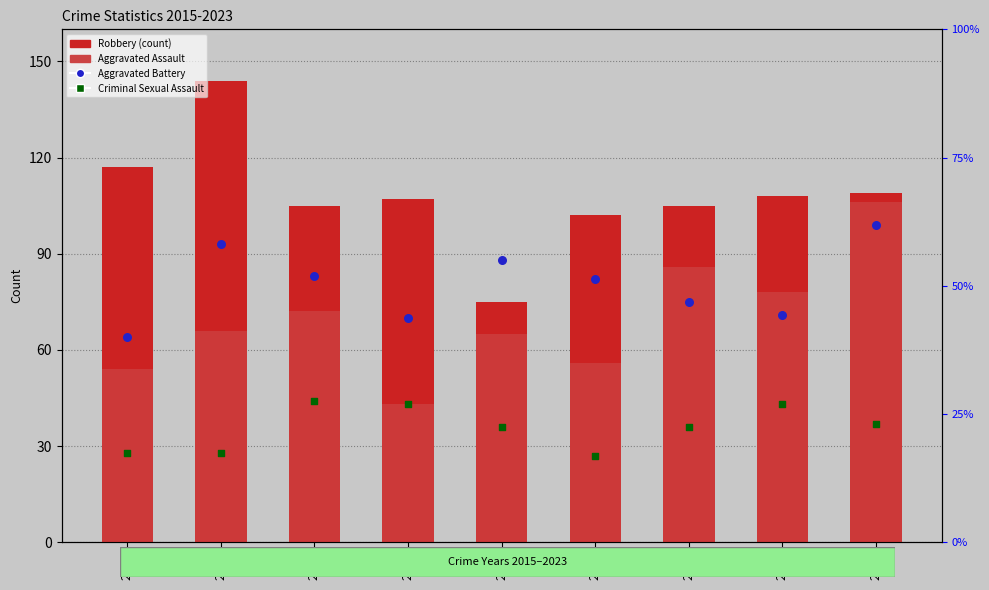

What is the total value across all series at 2016?

331